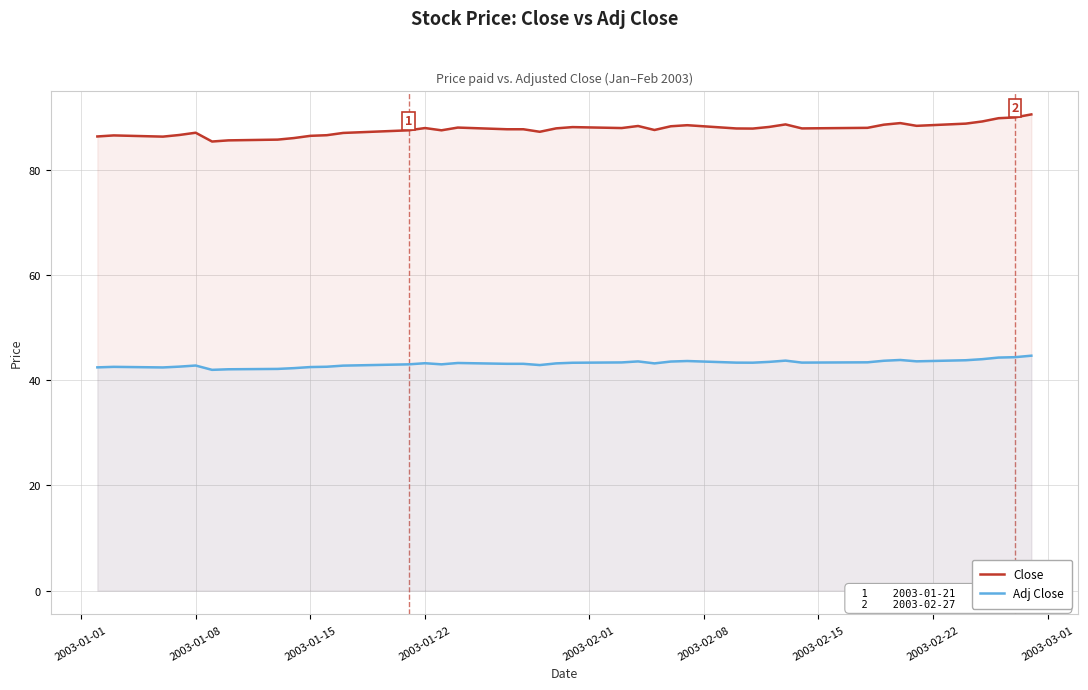

What is the minimum value shown in the chart?

41.9